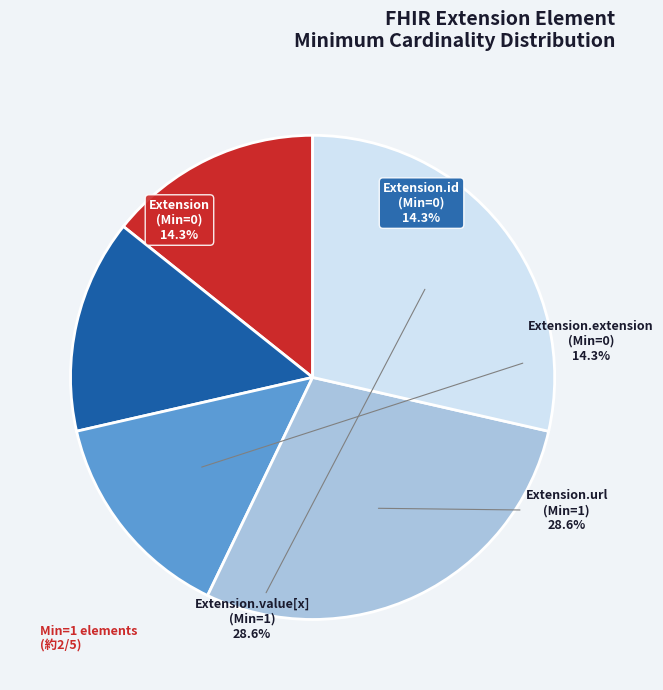

Does any single category account for the majority?

No